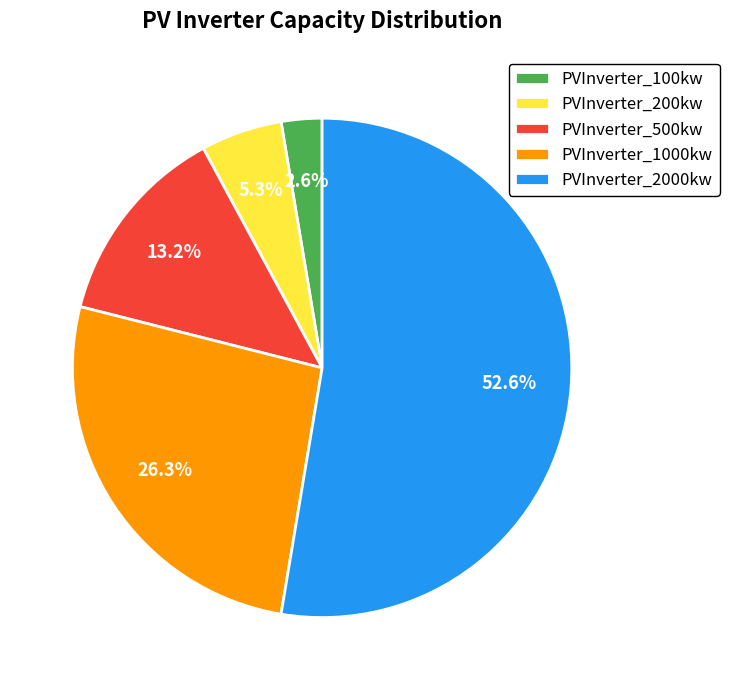

Is there a majority slice in this chart?

Yes